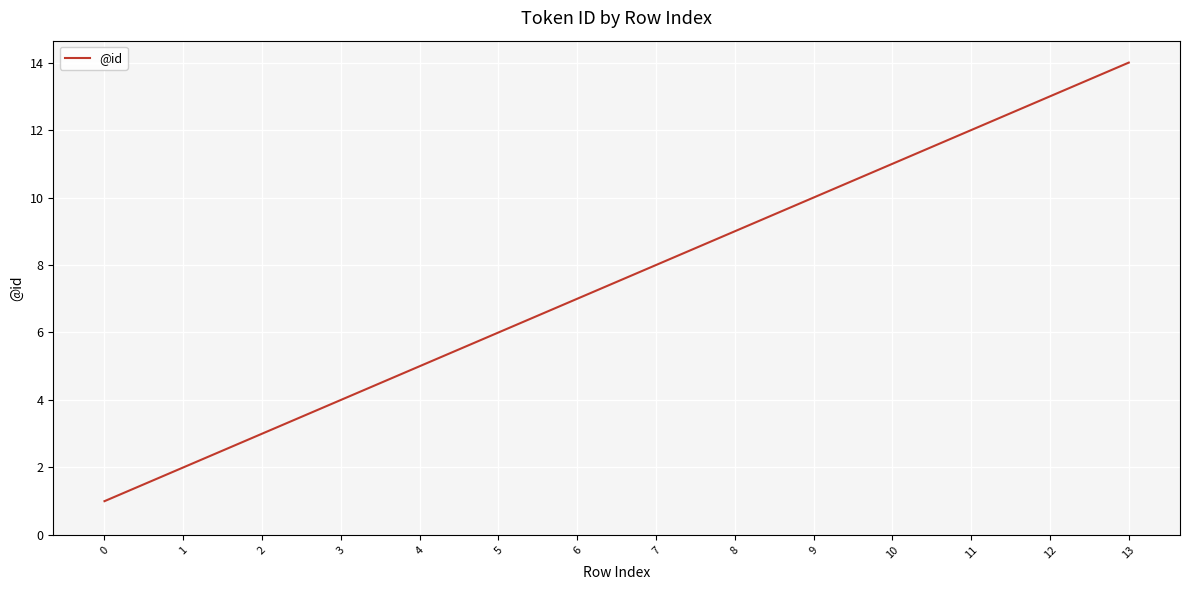

True or false: the data has more than 1 interior local peaks.

False